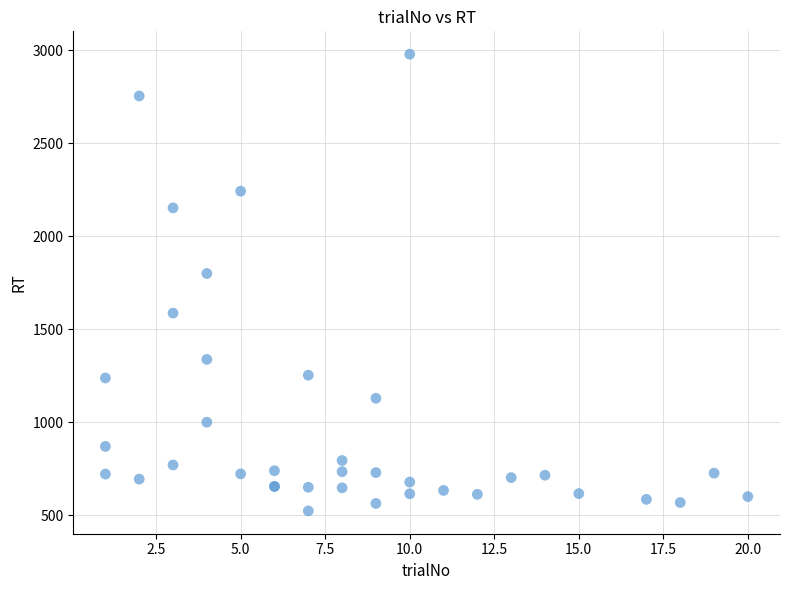

What Y value in the scatter plot is closest to 1751?

1800